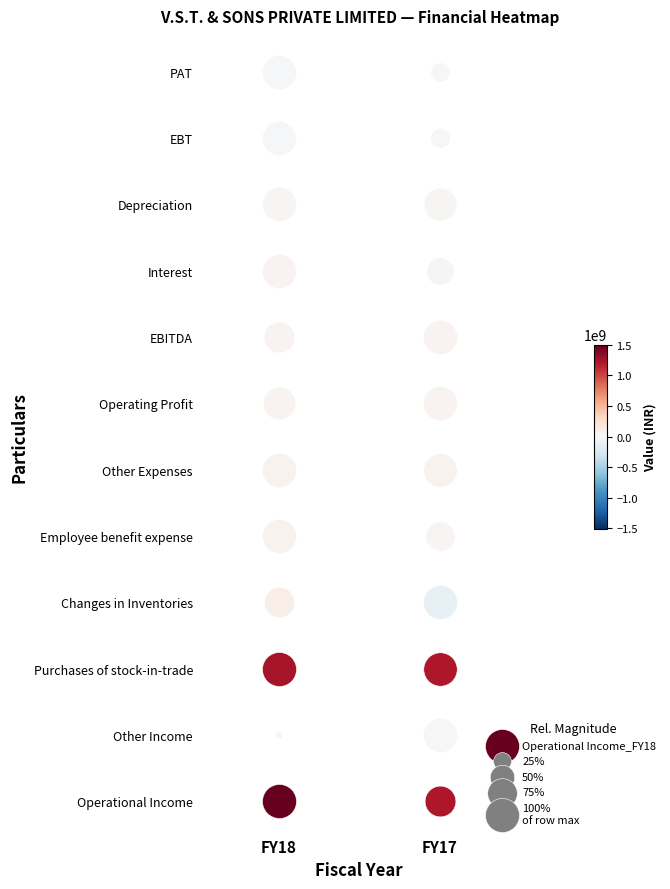

True or false: Other Income has a value of 1009464 at FY17.

False